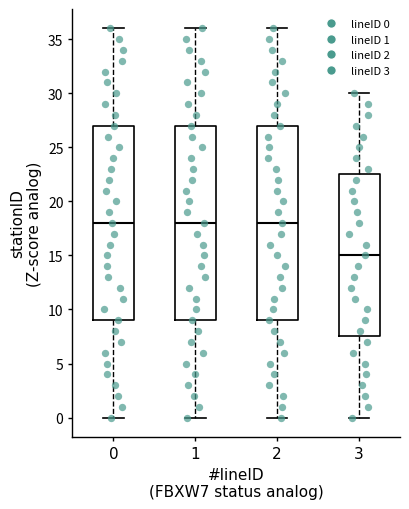

Which box's median line is the lowest?

3